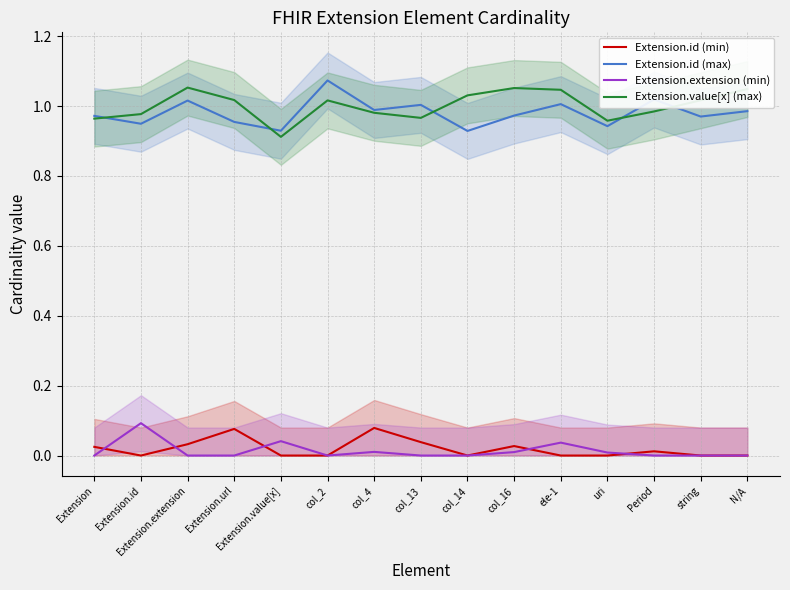

What is the difference between the maximum and minimum values in the Extension.id (max) series?

0.1